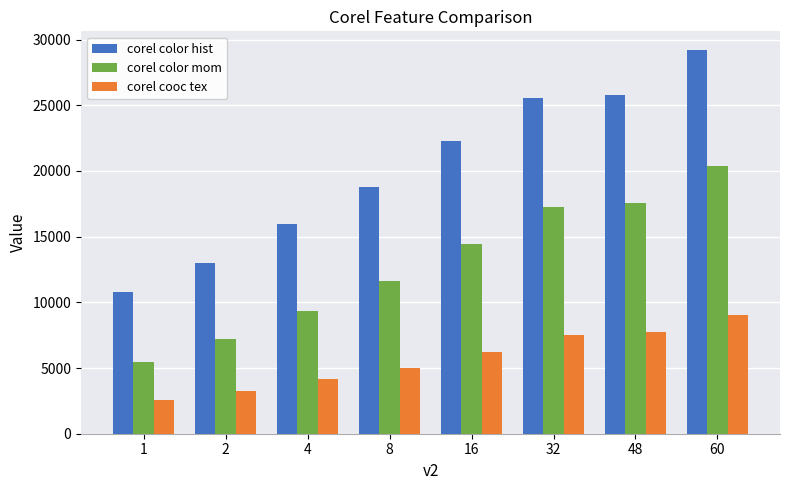

What is the sum of the corel color mom values at 4 and 32?

26597.7